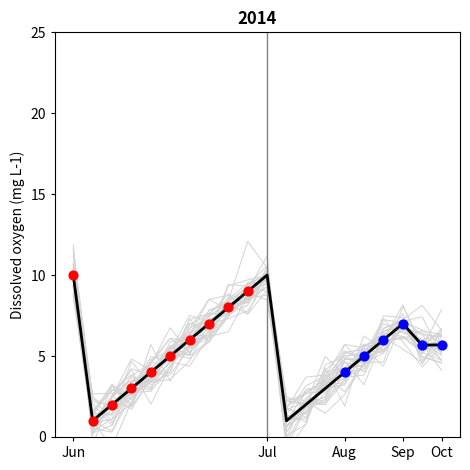

At how many categories does at least one series exceed 9?

3